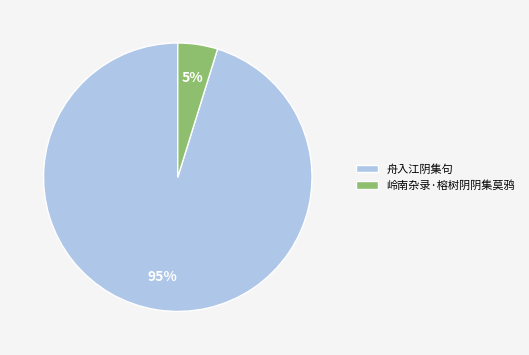

Which has a higher value, 舟入江阴集句 or 岭南杂录·榕树阴阴集莫鸦?

舟入江阴集句